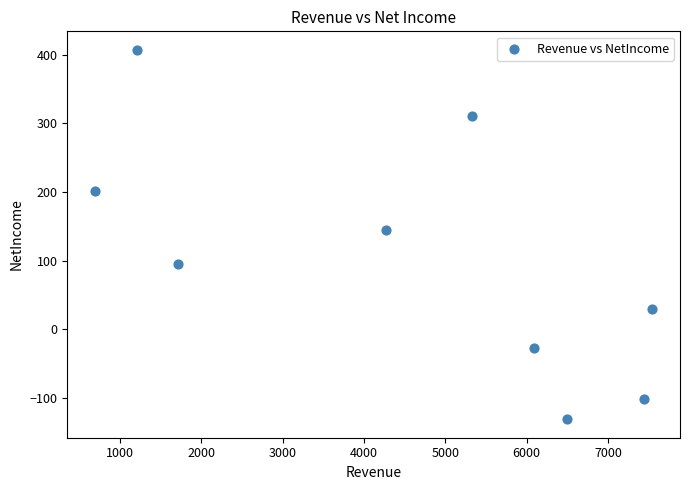

What is the range of Y values (max minus min)?

538